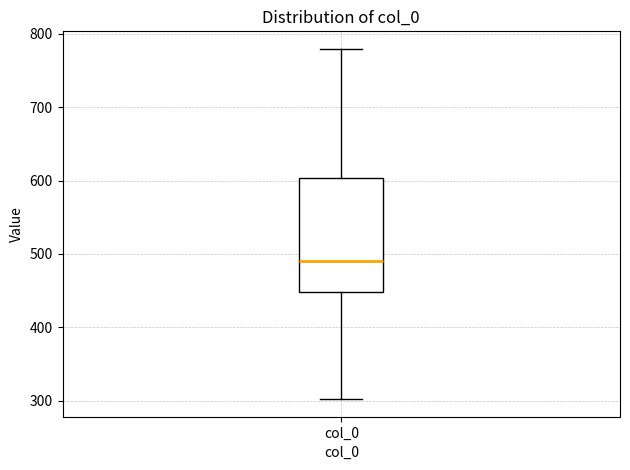

Transcribe this box plot: give where the median line is, the range the box spans, and where the two whiskers end, as read against the y-axis. The values are not printed on the chart, so give them approximately, as read against the axis.

median 490, box 450 to 600, whiskers 300 to 780